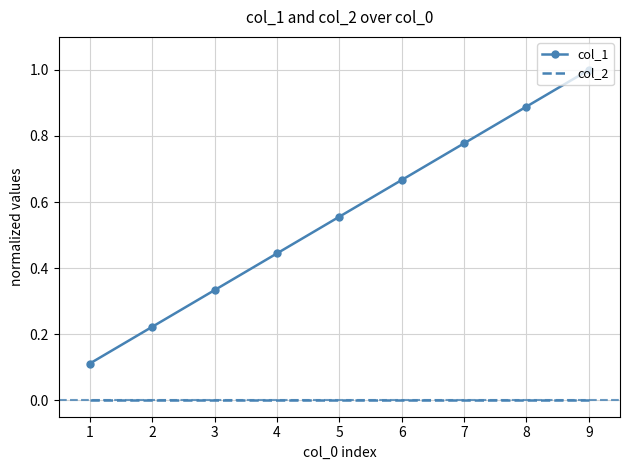

Which category has the highest value across all series?

9